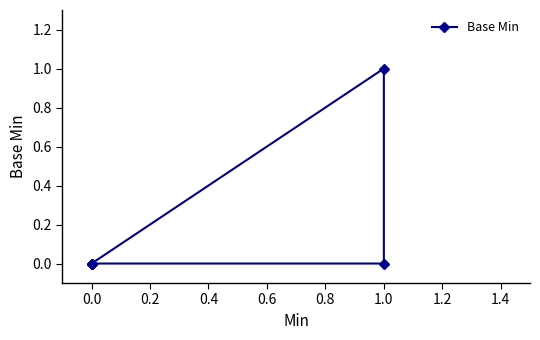

True or false: the data has more than 0 interior local peaks.

True